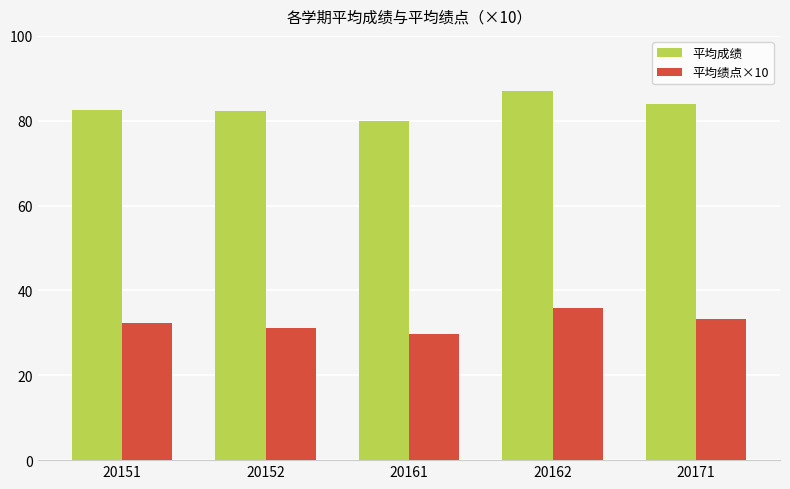

What is the approximate value of 平均成绩 at 20161?

79.8